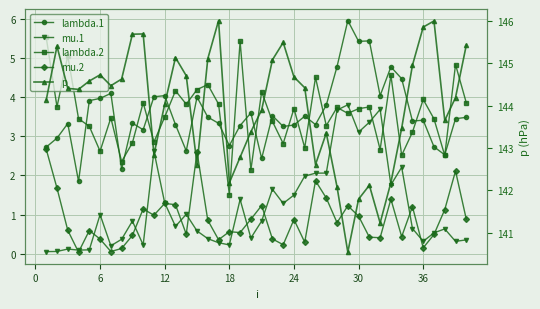

Is this an area chart (filled region under the line)?

No